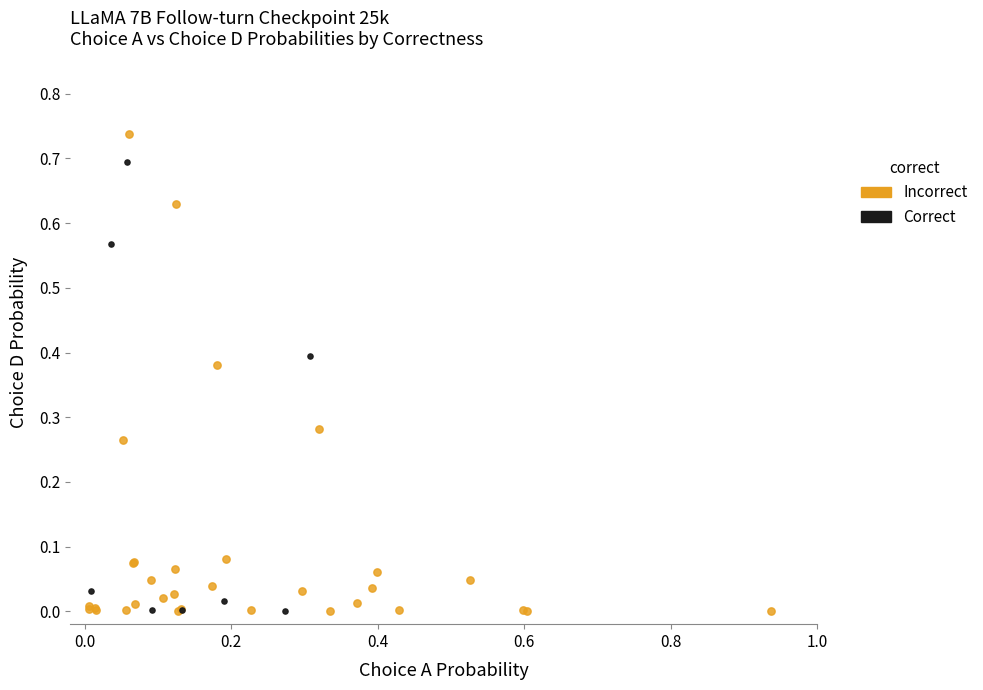

Which series contains the highest Y value?

Incorrect